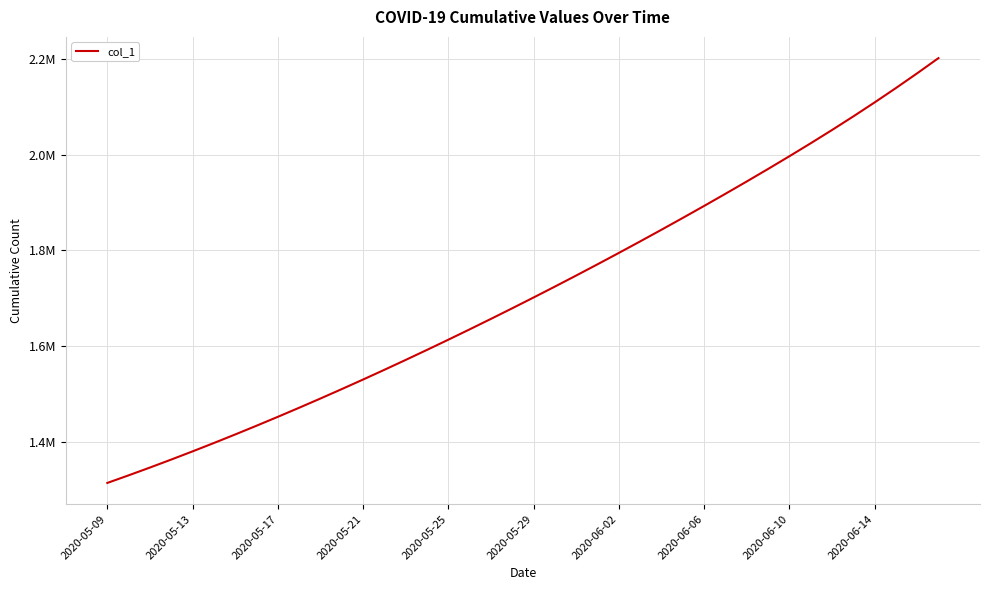

Does the chart have visible grid lines?

Yes